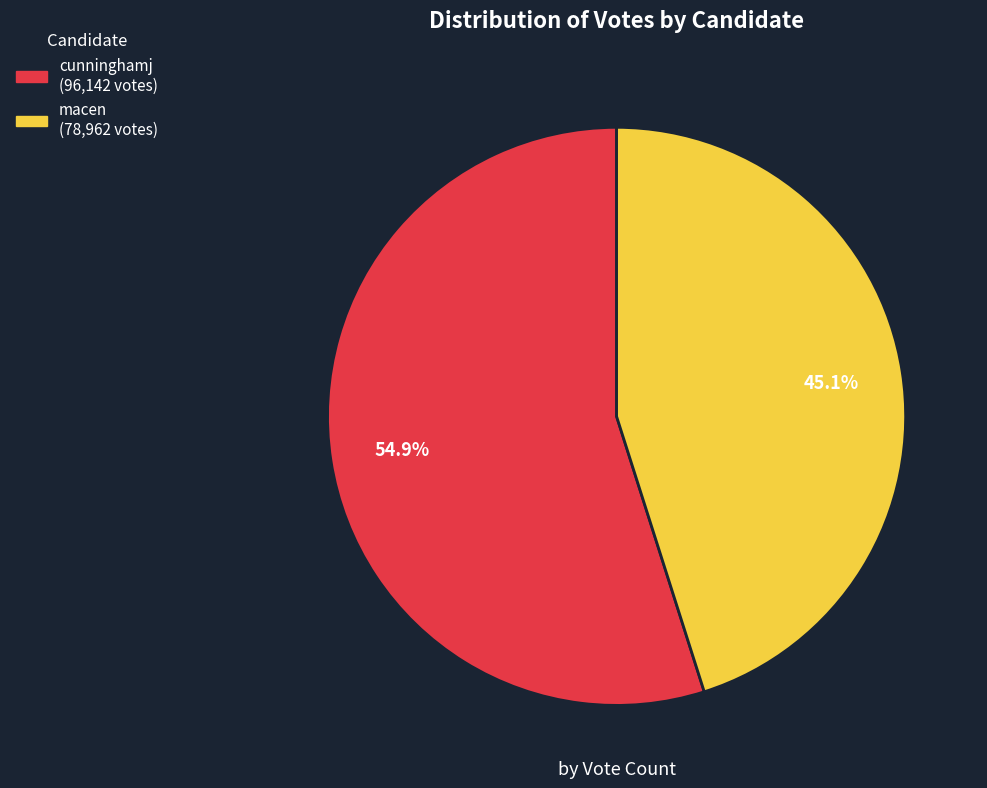

Which category has the smallest portion of the pie?

macen